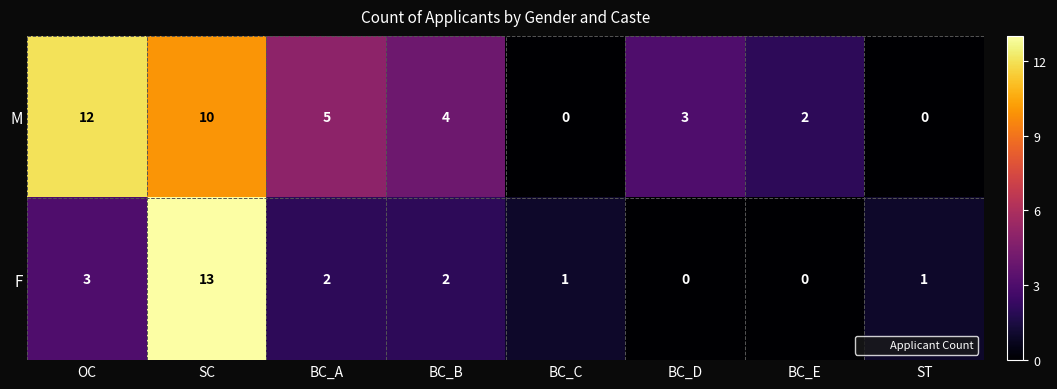

Reading right to left, what are all the values shown in this chart?

M: ST=0	BC_E=2	BC_D=3	BC_C=0	BC_B=4	BC_A=5	SC=10	OC=12
F: ST=1	BC_E=0	BC_D=0	BC_C=1	BC_B=2	BC_A=2	SC=13	OC=3